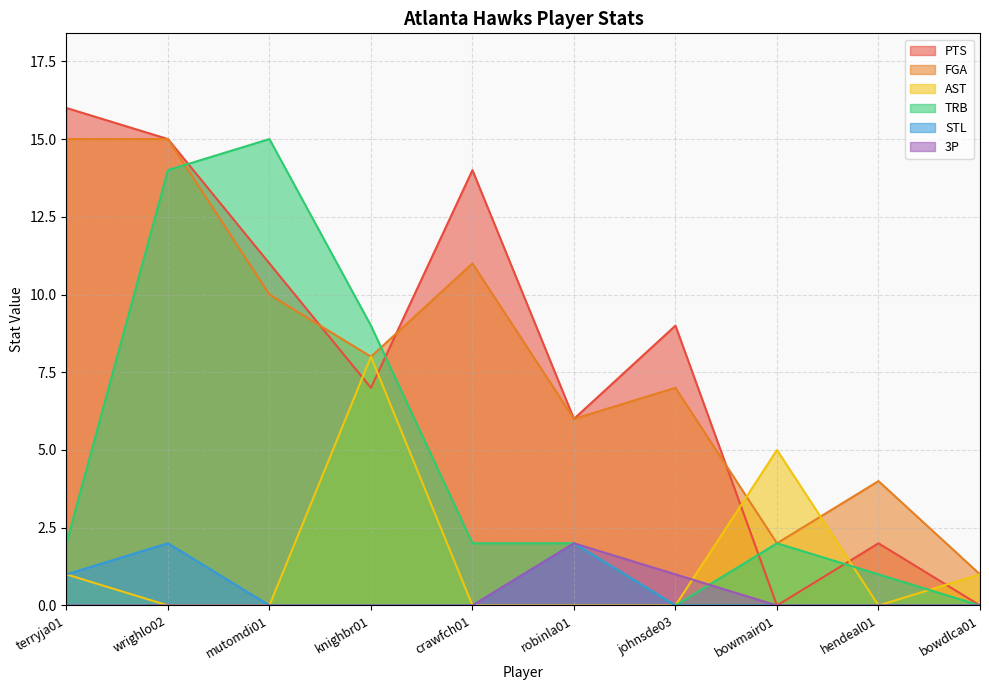

What position from the right is terryja01?

10